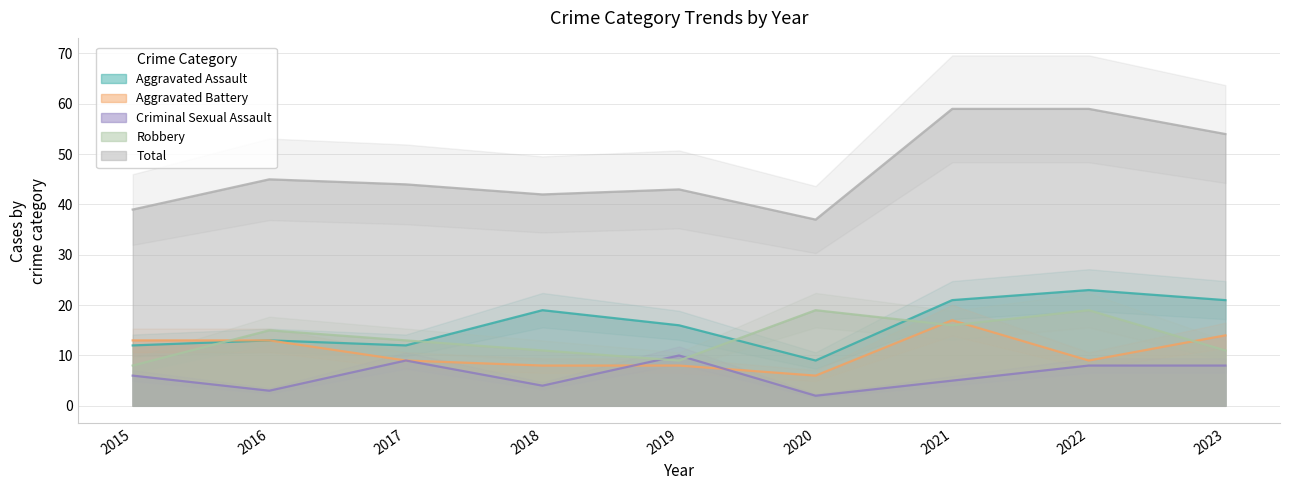

How many categories are shown in the chart?

9